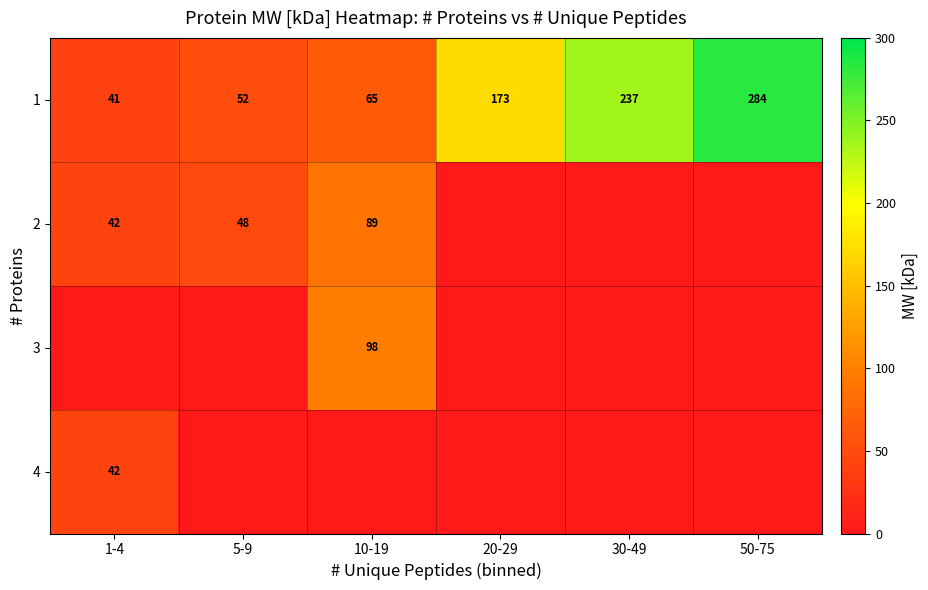

What is the highest value of the 1 series?

284